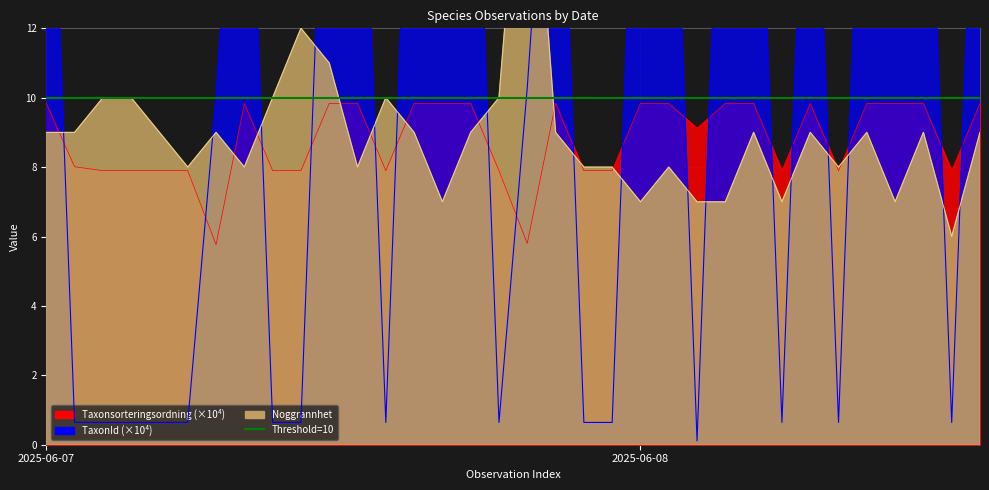

In Noggrannhet, how many points are lower than both neighbors (excluding endpoints)?

9